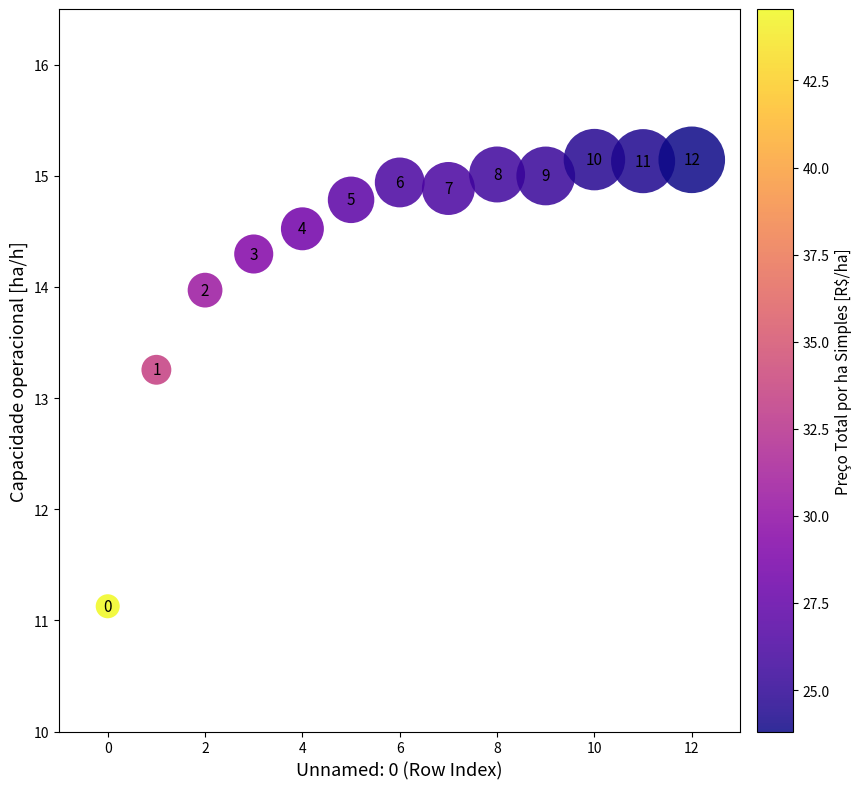

What is the range of Y values (max minus min)?

4.0